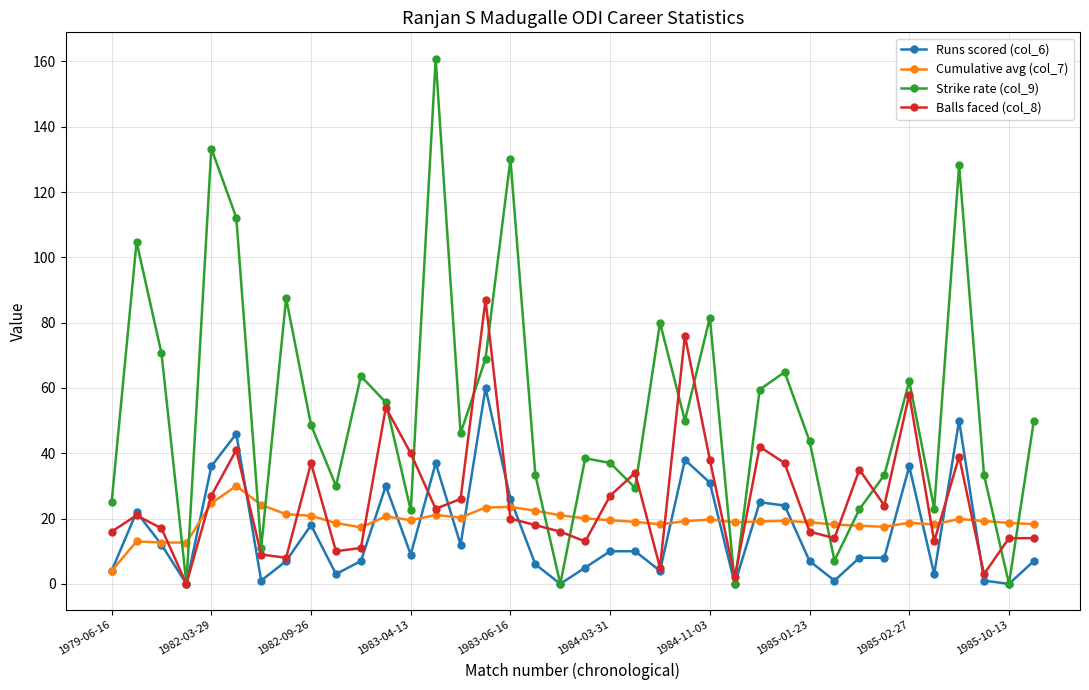

What is the value of the Runs scored (col_6) point at the 27th from the left?

25.0